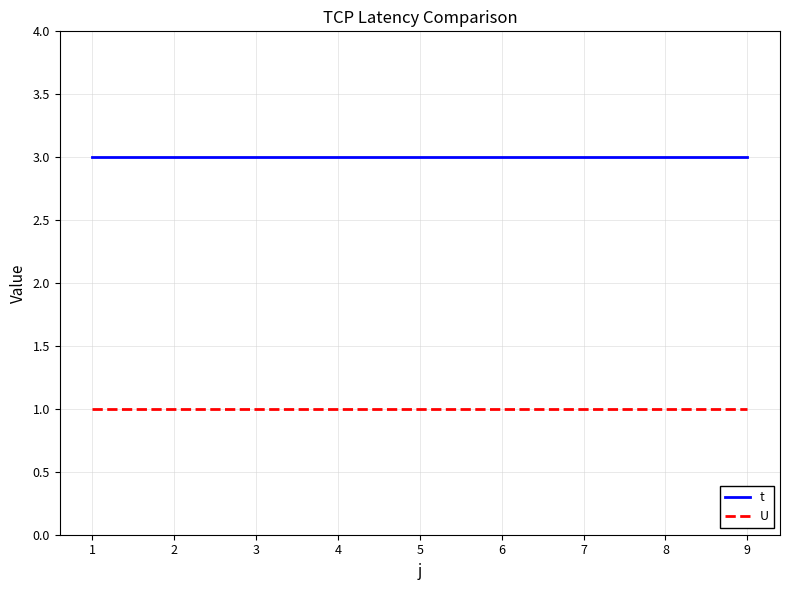

List the series in order of their overall mean, highest first.

t, U